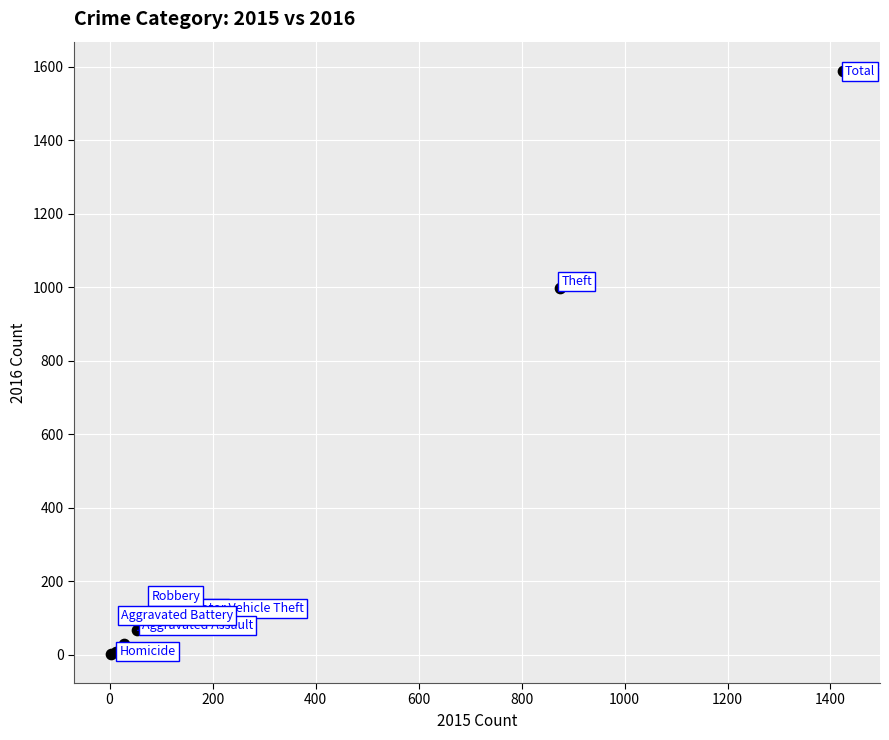

What Y value in the scatter plot is closest to 795?

999